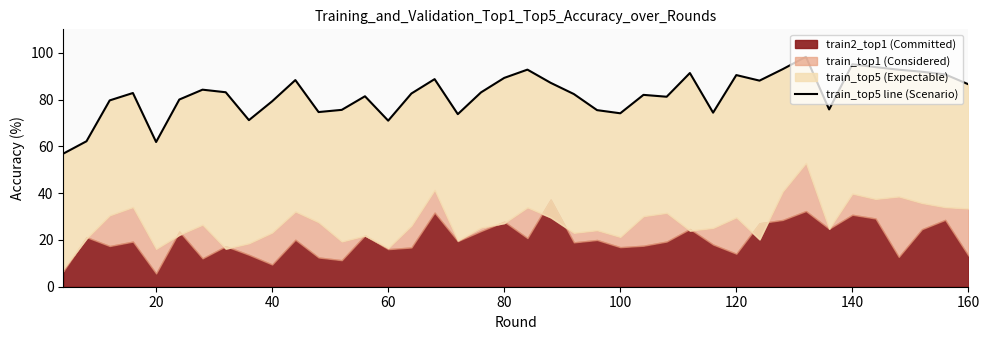

How many points are lower than both their immediate neighbors (excluding endpoints)?

10